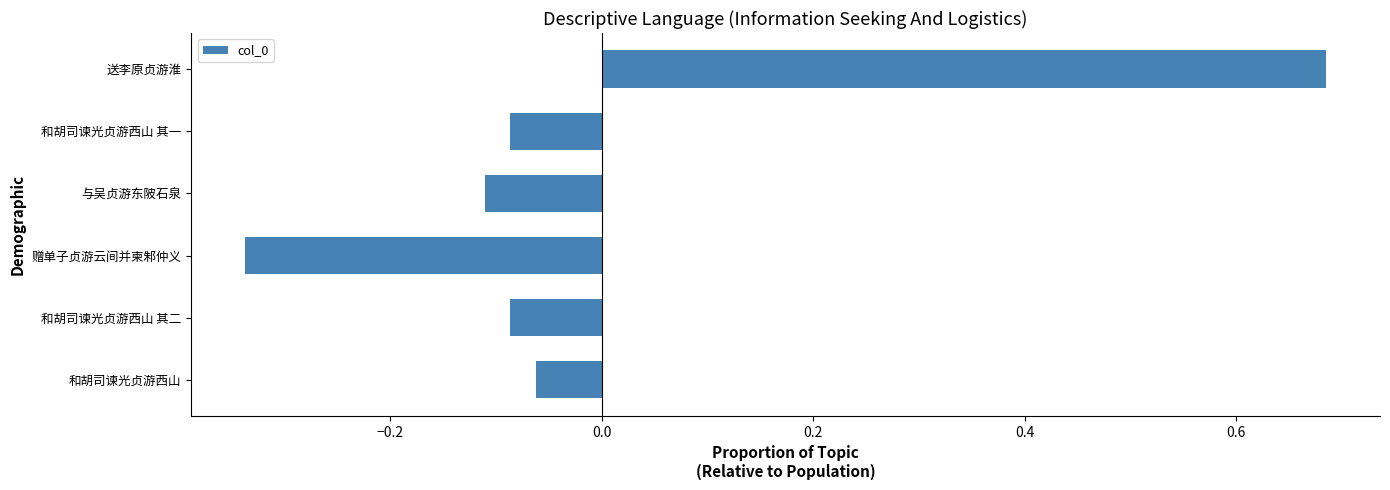

How many bars are there in total?

6